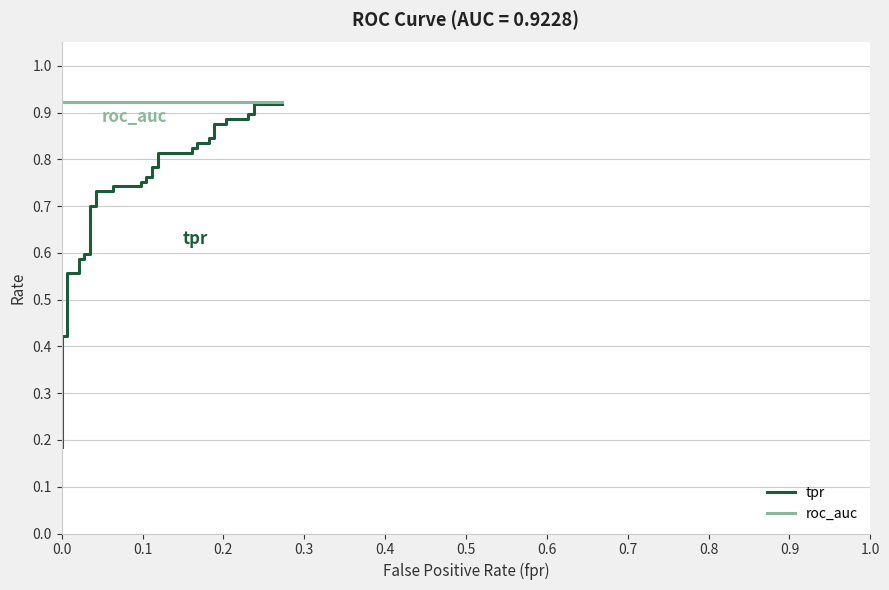

What position from the left is 0.4?

6